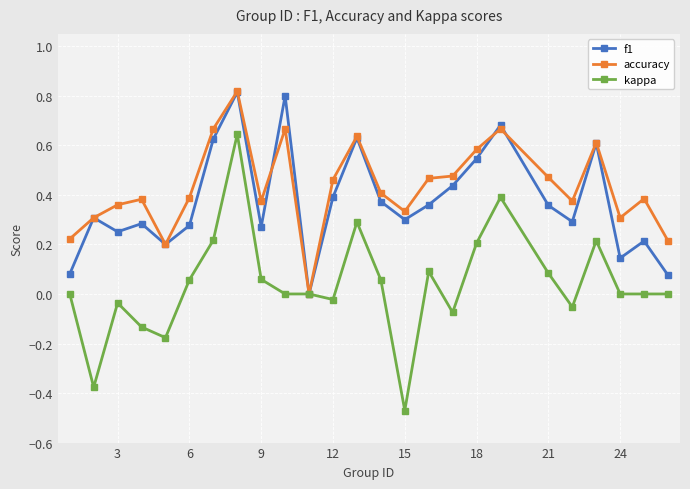

True or false: f1 has more than 0 interior local peaks.

True